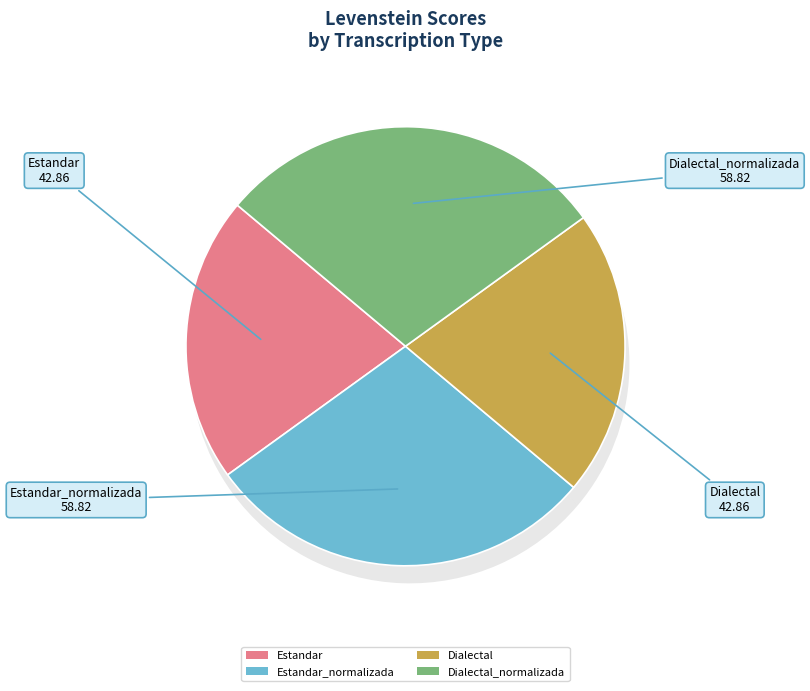

Is Dialectal_normalizada the majority of the pie?

No